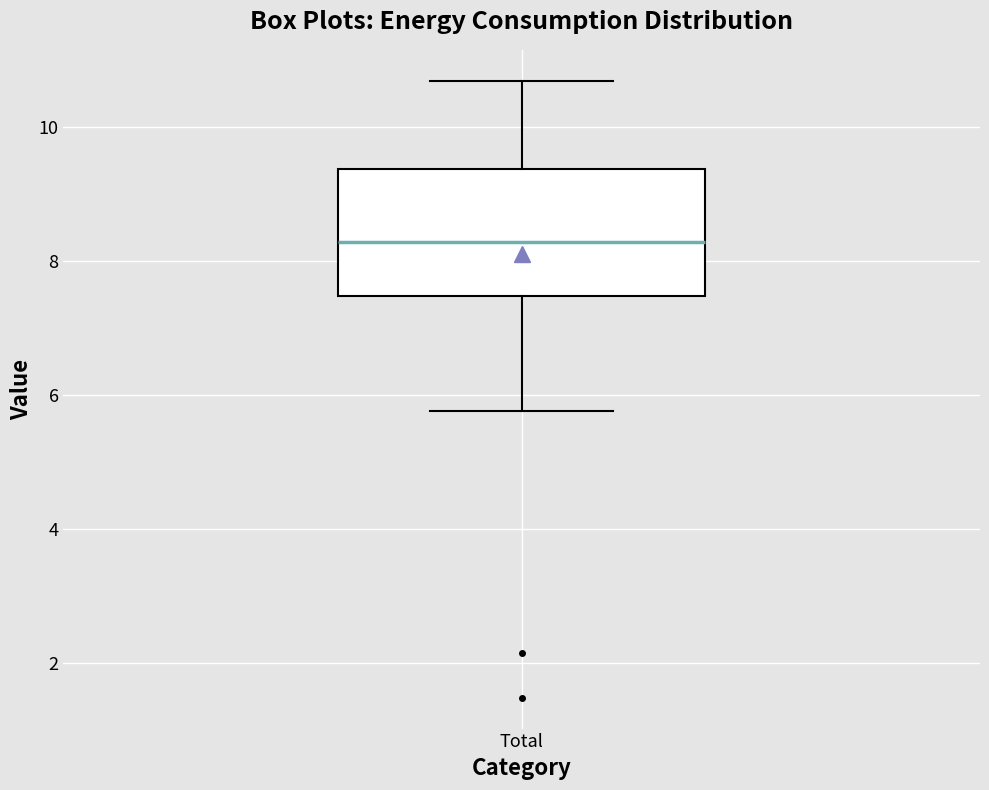

Where does the median line of the box for Total sit on the y-axis? The values are not printed on the chart, so give them approximately, as read against the axis.

8.2